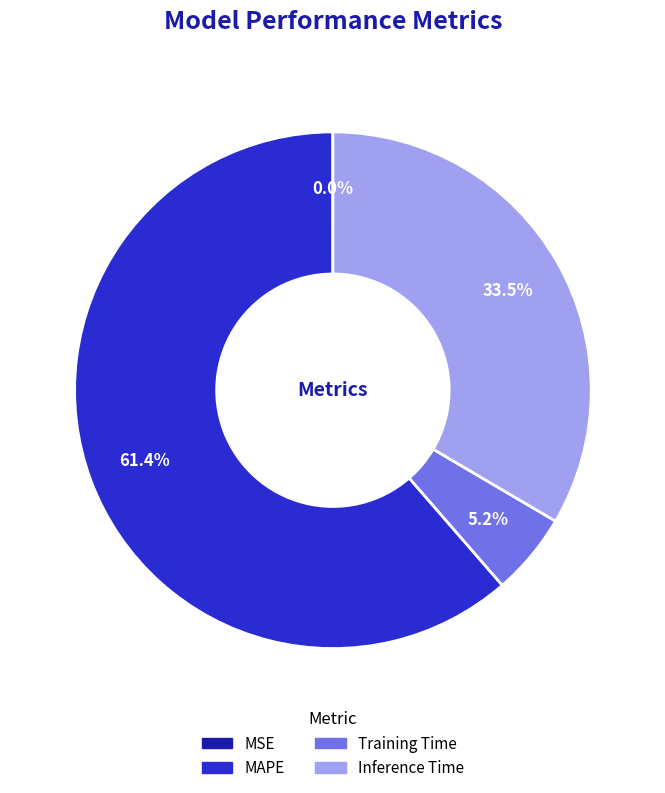

Is there a majority slice in this chart?

Yes